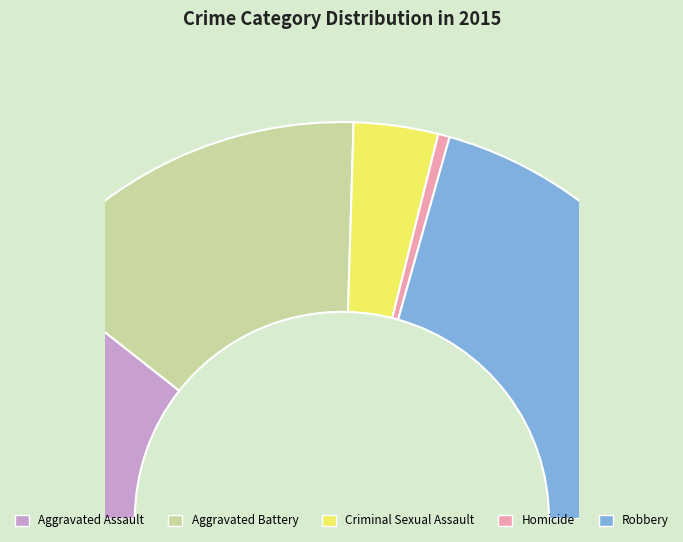

True or false: Robbery accounts for 41% of the total.

True